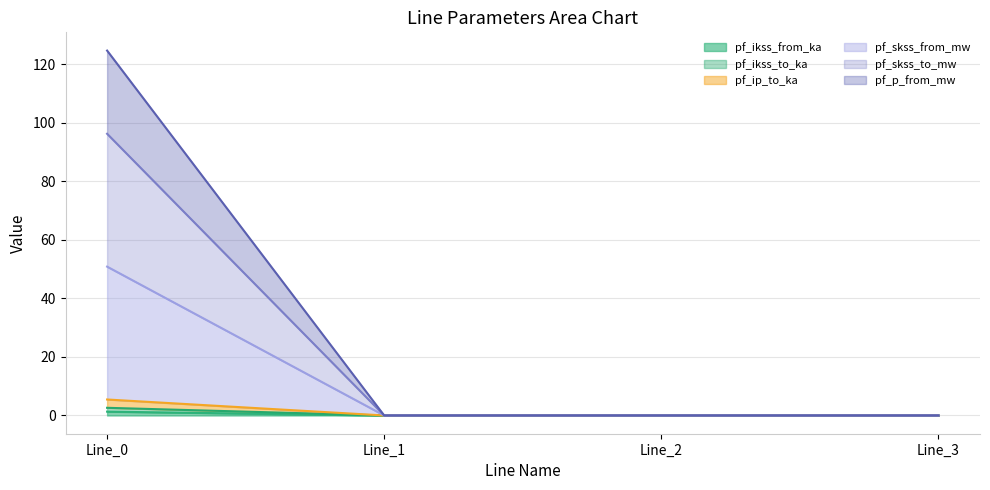

List the series in order of their peak value, lowest first.

pf_ikss_from_ka, pf_ikss_to_ka, pf_ip_to_ka, pf_skss_from_mw, pf_skss_to_mw, pf_p_from_mw